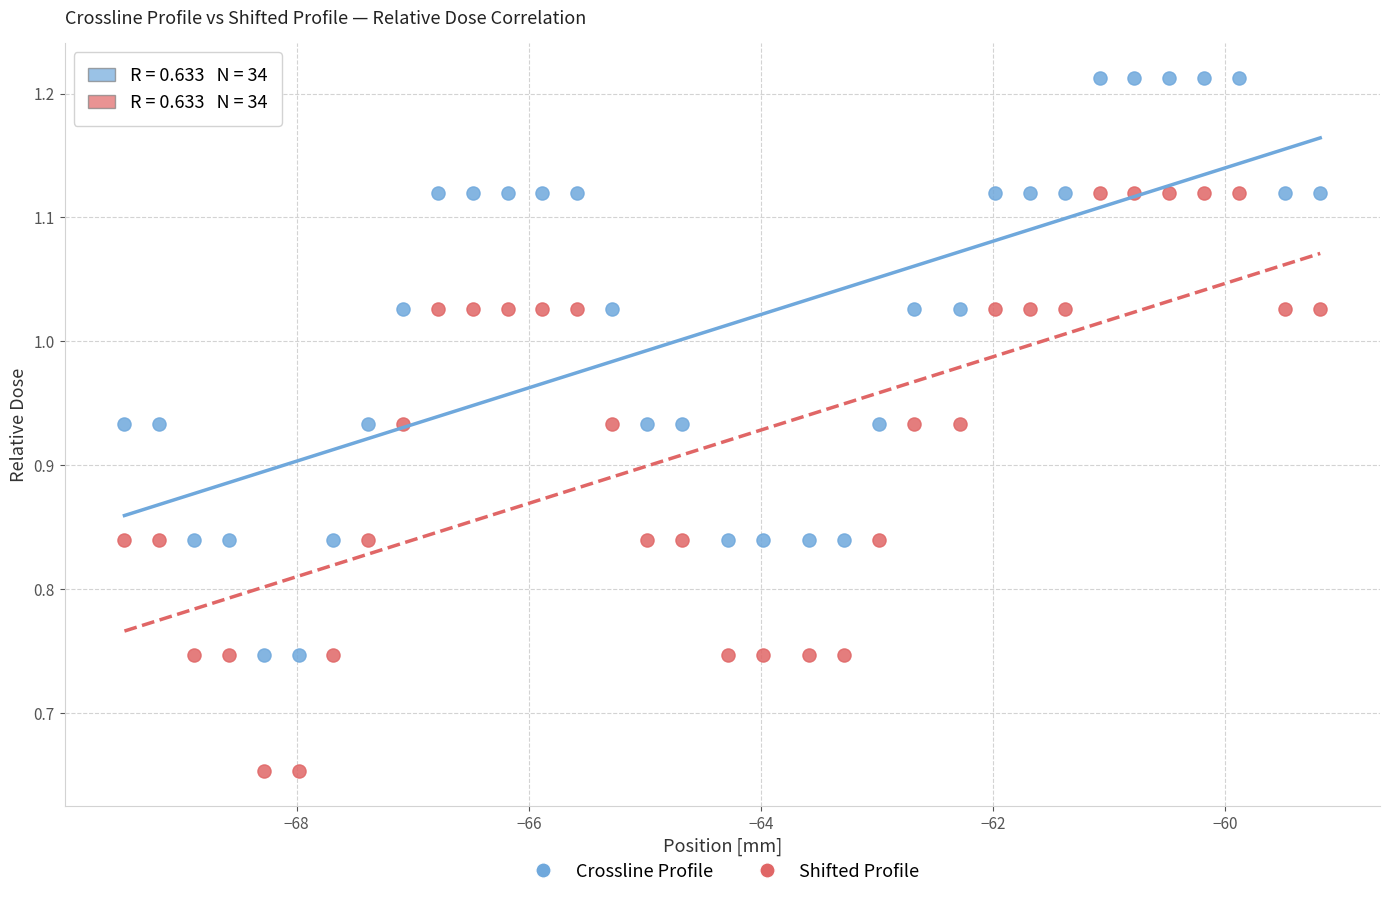

What are all the series names shown in the legend?

Crossline Profile, Shifted Profile